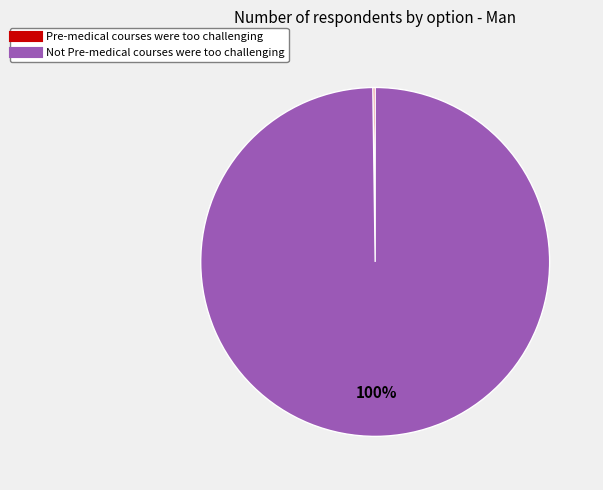

Is there any slice that represents more than half of the pie?

Yes